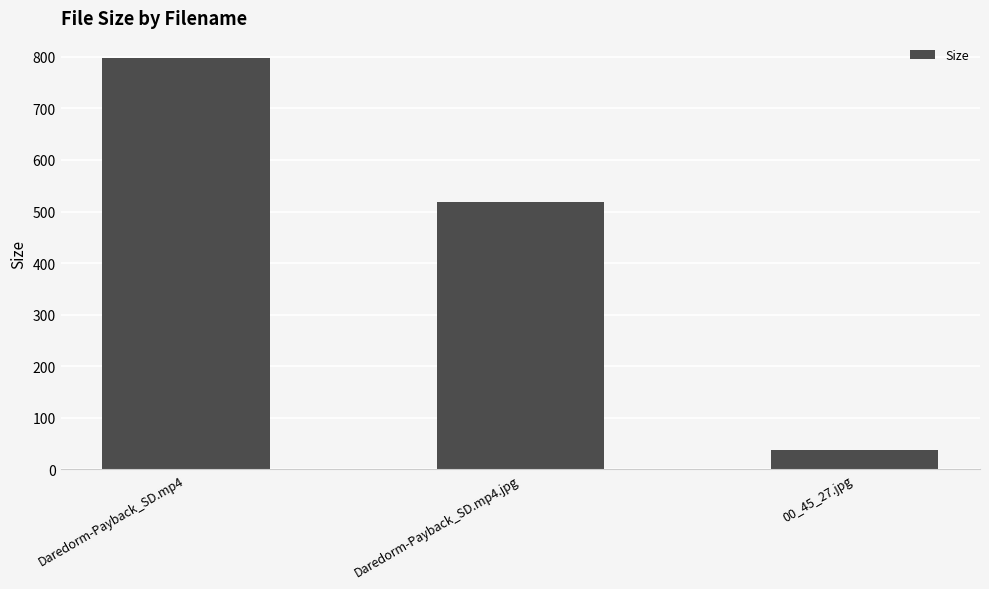

What is the difference between the values at Daredorm-Payback_SD.mp4.jpg and Daredorm-Payback_SD.mp4?

278.5